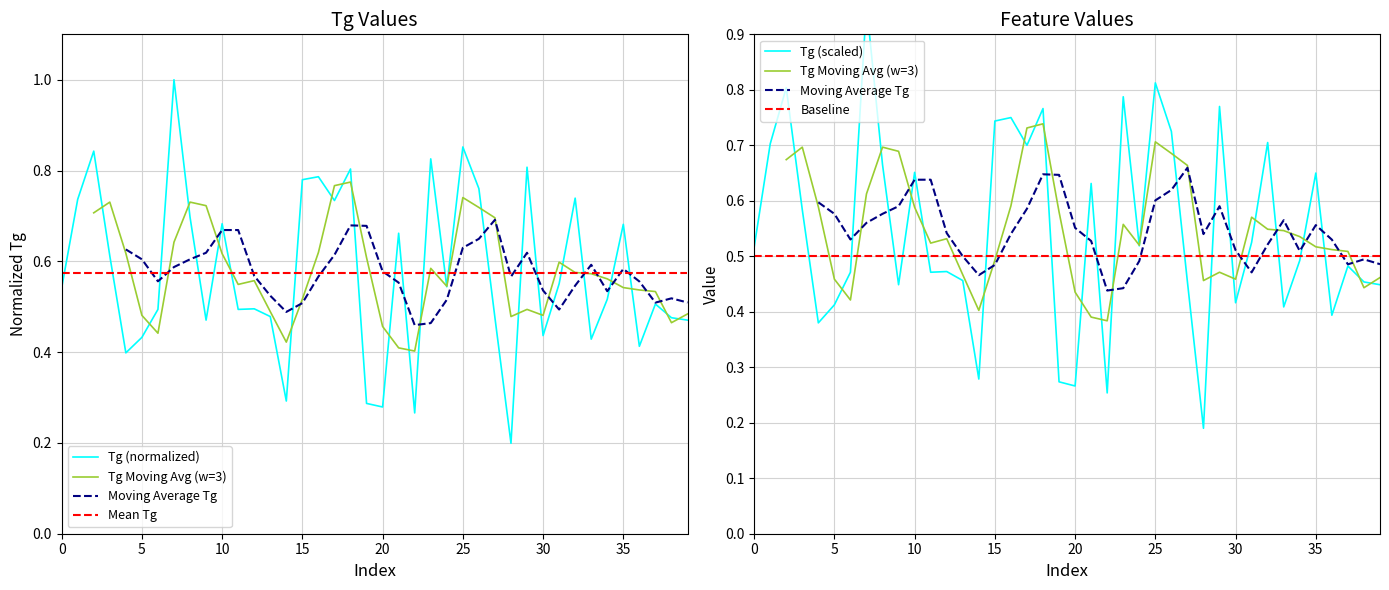

How many interior local valleys does the Tg Moving Avg (w=3) series have?

8